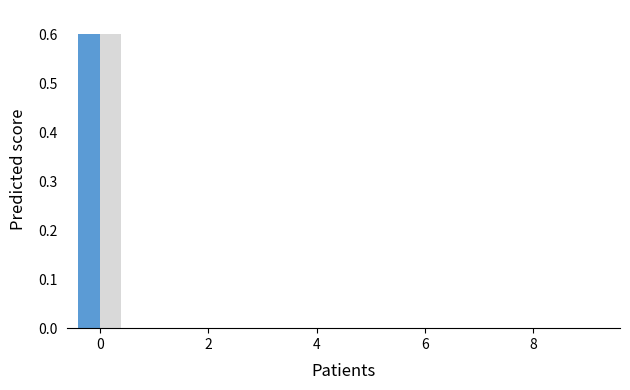

Reading left to right, transcribe all the data shown in this chart.

d_alpha[0]: 0.6	0.0	0.0	0.0	0.0	0.0	0.0	0.0	0.0	0.0
d_alpha[1]: 0.6	0.0	0.0	0.0	0.0	0.0	0.0	0.0	0.0	0.0